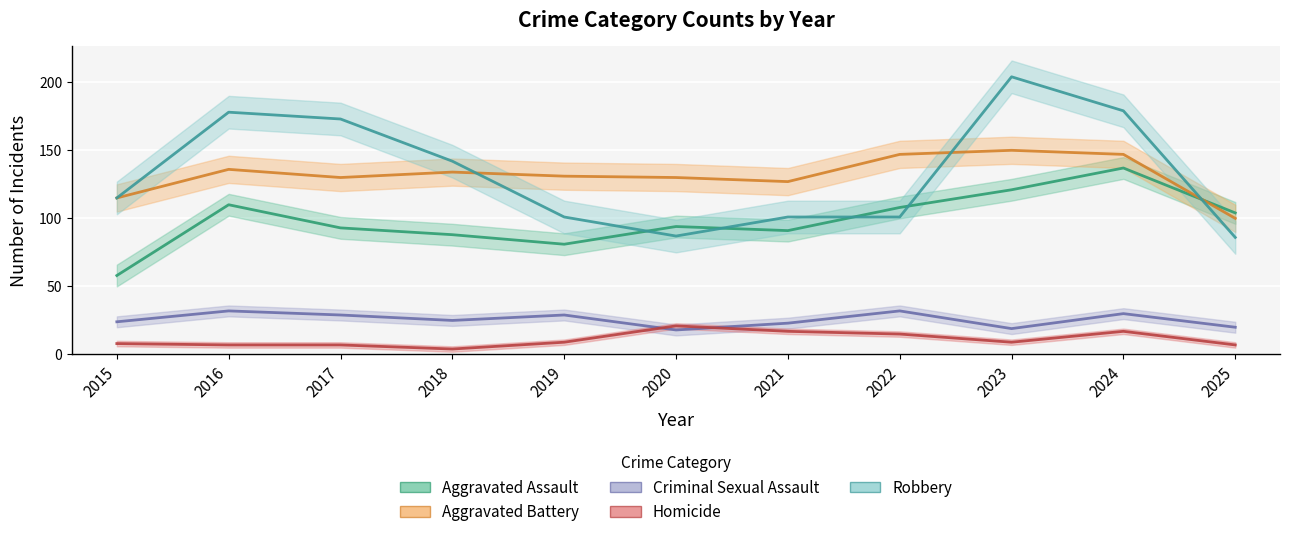

Count the number of data series in this chart.

5